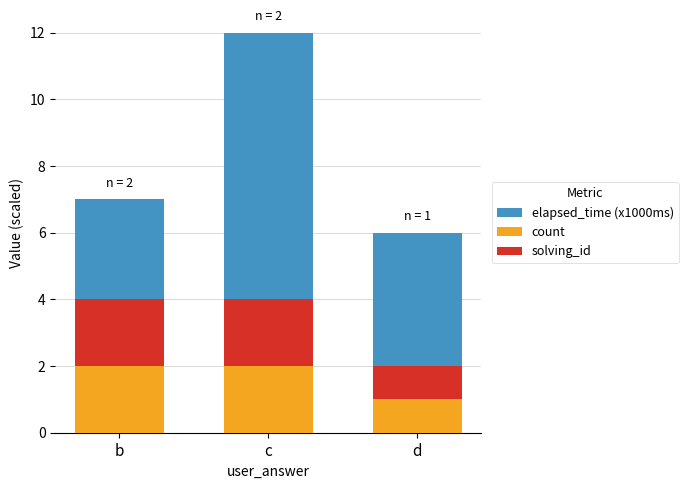

What is the sum of all solving_id values?

5